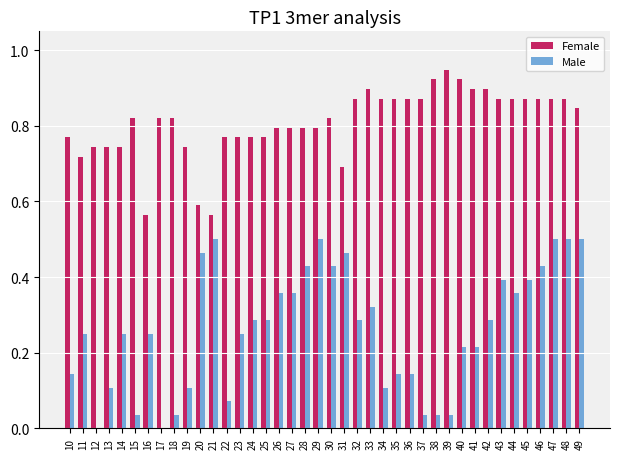

Which label corresponds to the largest value in the chart?

39